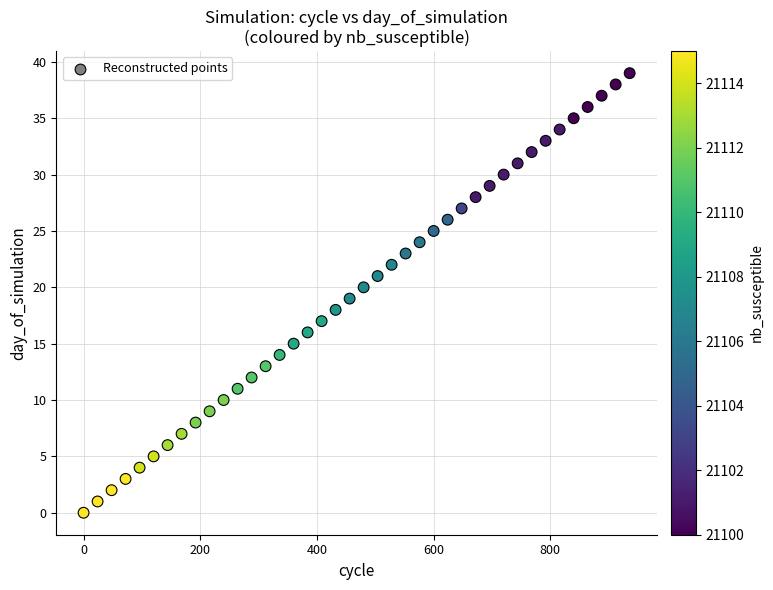

What is the range of Y values (max minus min)?

39